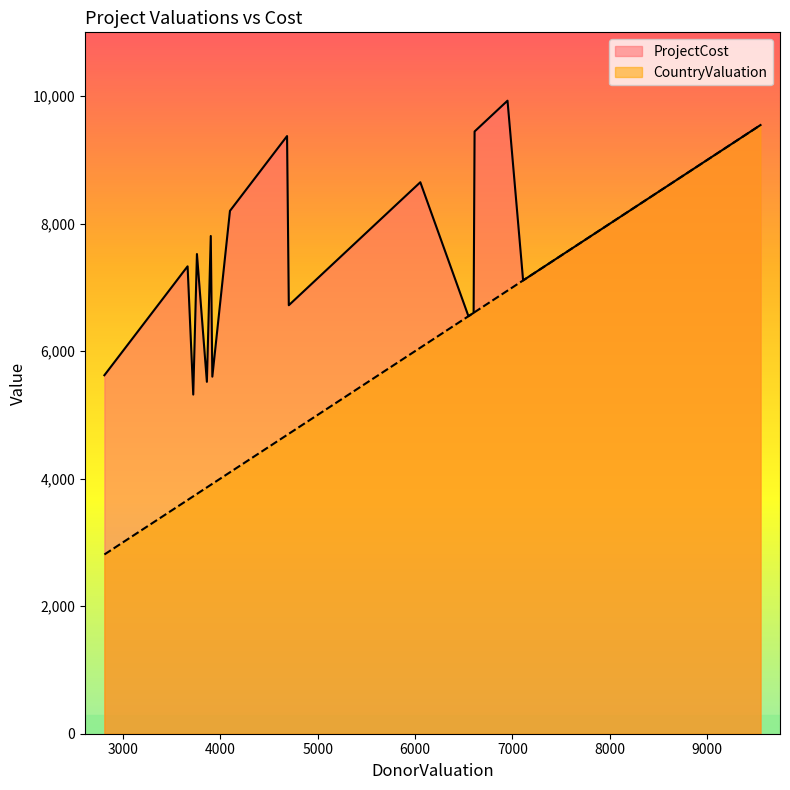

How many values in the CountryValuation series are below 5710?

15